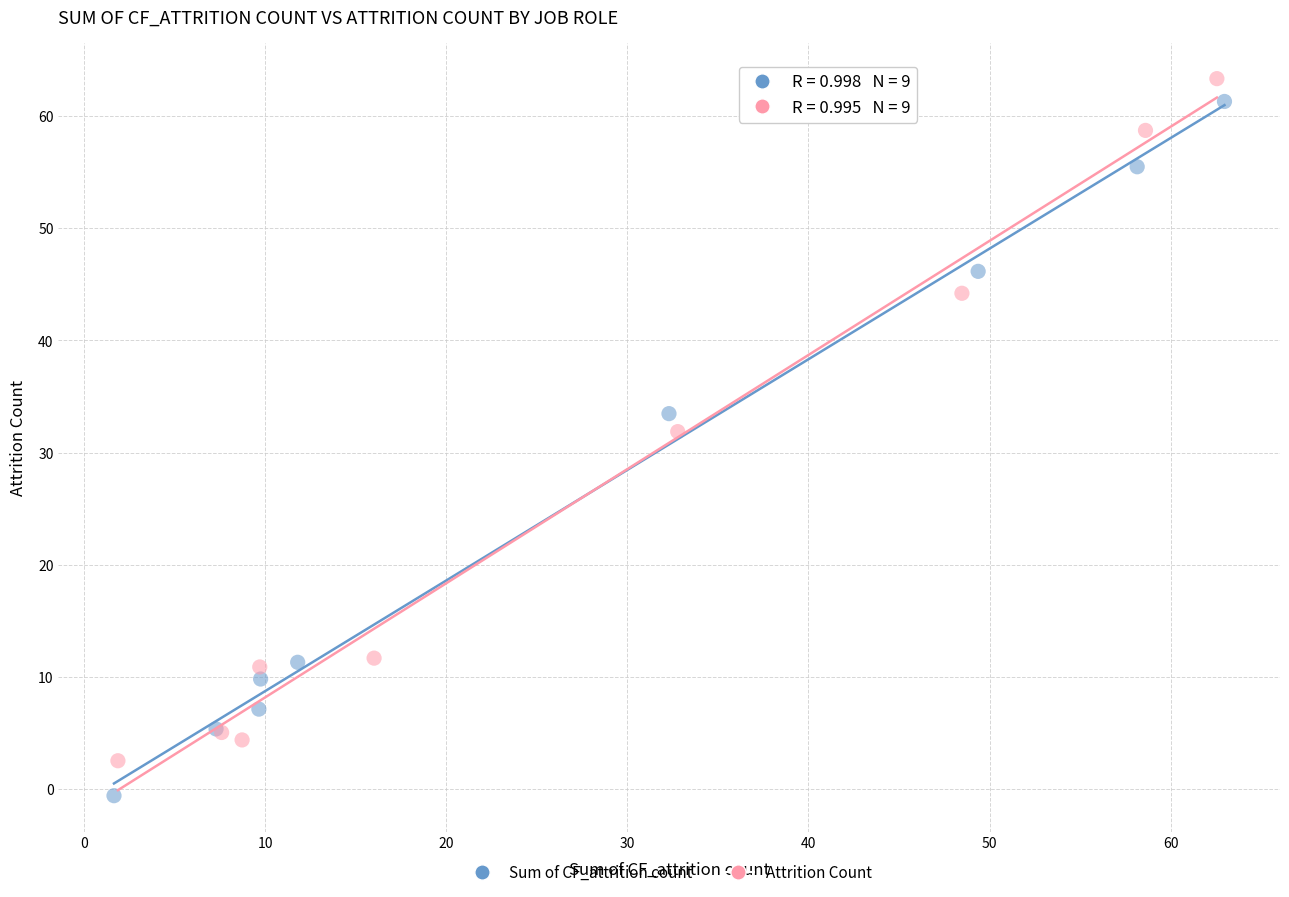

Which series reaches the minimum Y coordinate?

Sum of CF_attrition count